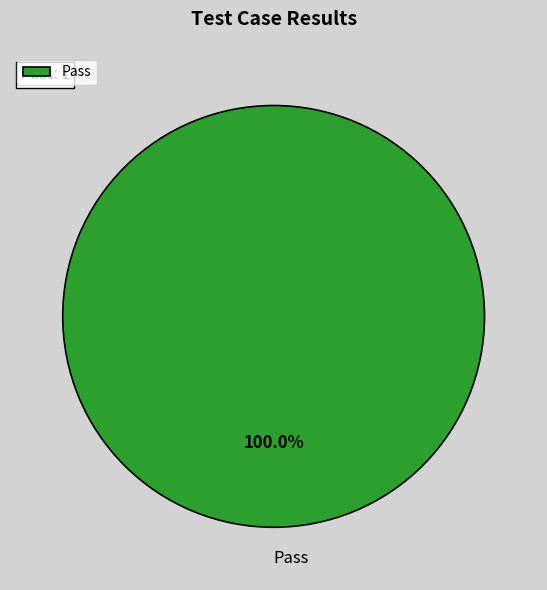

What is the majority slice?

Pass